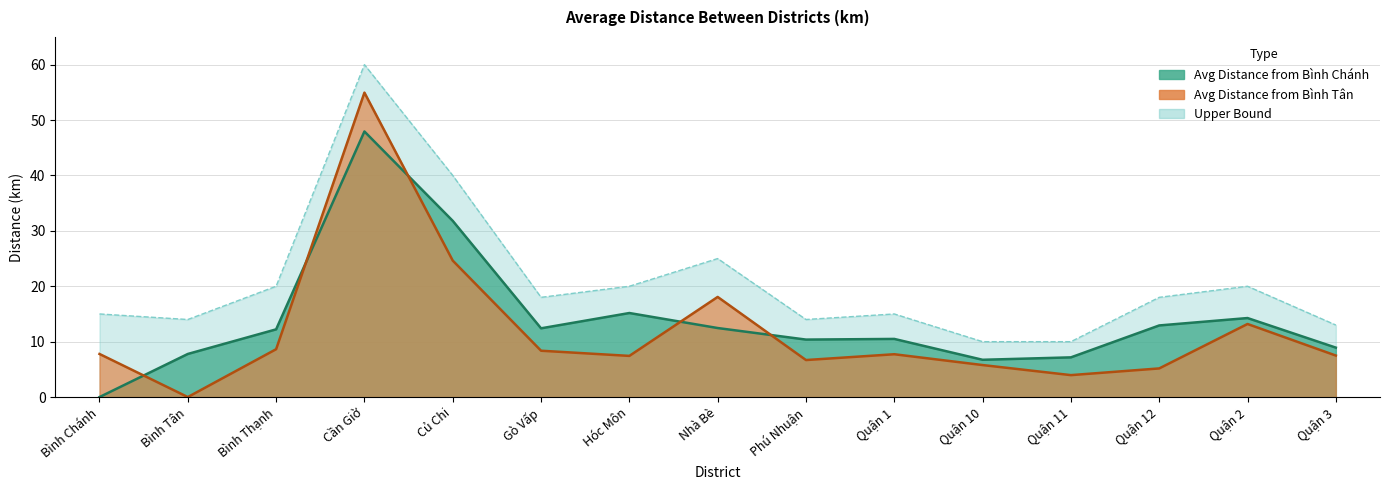

Reading left to right, extract all data points from this chart.

Avg Distance from Bình Chánh: Bình Chánh=0.0	Bình Tân=7.8	Bình Thạnh=12.2	Cần Giờ=47.9	Củ Chi=31.8	Gò Vấp=12.4	Hóc Môn=15.2	Nhà Bè=12.5	Phú Nhuận=10.4	Quận 1=10.5	Quận 10=6.7	Quận 11=7.2	Quận 12=12.9	Quận 2=14.3	Quận 3=8.9
Avg Distance from Bình Tân: Bình Chánh=7.8	Bình Tân=0.0	Bình Thạnh=8.6	Cần Giờ=55.0	Củ Chi=24.6	Gò Vấp=8.4	Hóc Môn=7.4	Nhà Bè=18.1	Phú Nhuận=6.7	Quận 1=7.7	Quận 10=5.8	Quận 11=4.0	Quận 12=5.2	Quận 2=13.2	Quận 3=7.5
Upper Bound: Bình Chánh=15.0	Bình Tân=14.0	Bình Thạnh=20.0	Cần Giờ=60.0	Củ Chi=40.0	Gò Vấp=18.0	Hóc Môn=20.0	Nhà Bè=25.0	Phú Nhuận=14.0	Quận 1=15.0	Quận 10=10.0	Quận 11=10.0	Quận 12=18.0	Quận 2=20.0	Quận 3=13.0